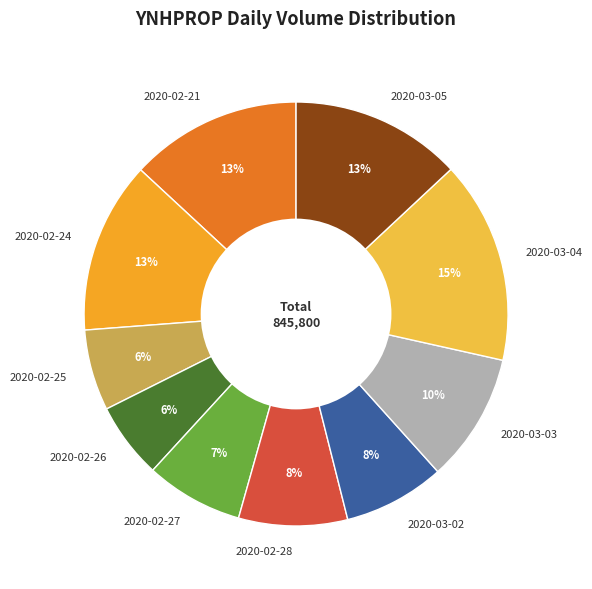

How many slices are in this pie chart?

10